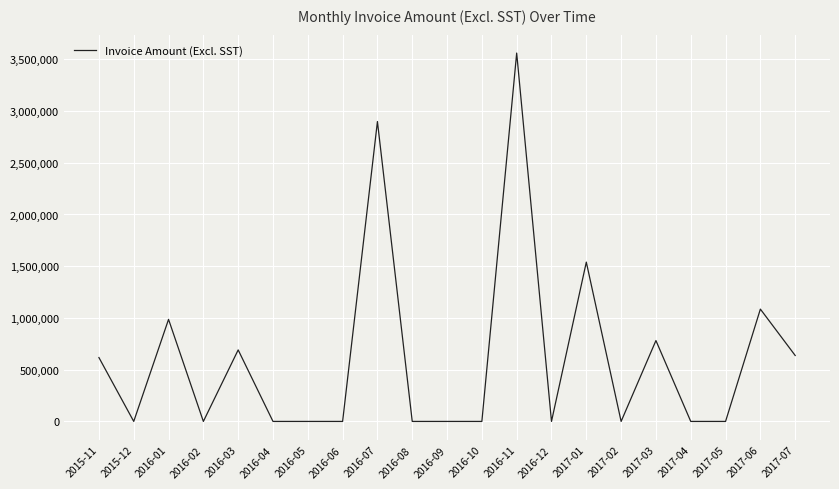

Which label corresponds to the largest value in the chart?

2016-11